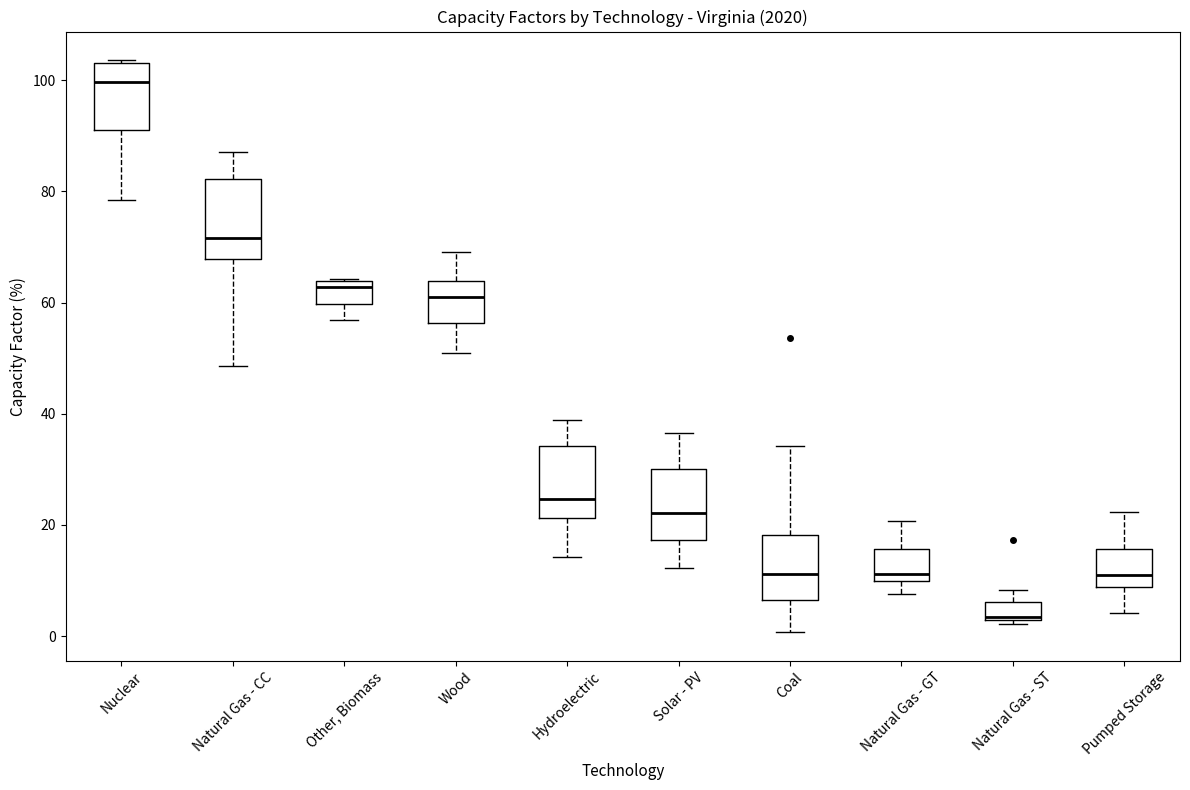

Reading left to right, transcribe this box plot: for each box, give where its median line is, the range the box spans, and where its two whiskers end, as read against the y-axis. The values are not printed on the chart, so give them approximately, as read against the axis.

Nuclear: median 100, box 90 to 104, whiskers 78 to 104
Natural Gas - CC: median 72, box 68 to 82, whiskers 48 to 88
Other, Biomass: median 62, box 60 to 64, whiskers 56 to 64
Wood: median 62, box 56 to 64, whiskers 52 to 70
Hydroelectric: median 24, box 22 to 34, whiskers 14 to 38
Solar - PV: median 22, box 18 to 30, whiskers 12 to 36
Coal: median 12, box 6 to 18, whiskers 0 to 34
Natural Gas - GT: median 12, box 10 to 16, whiskers 8 to 20
Natural Gas - ST: median 4, box 2 to 6, whiskers 2 (just below the box's lower edge) to 8
Pumped Storage: median 12, box 8 to 16, whiskers 4 to 22